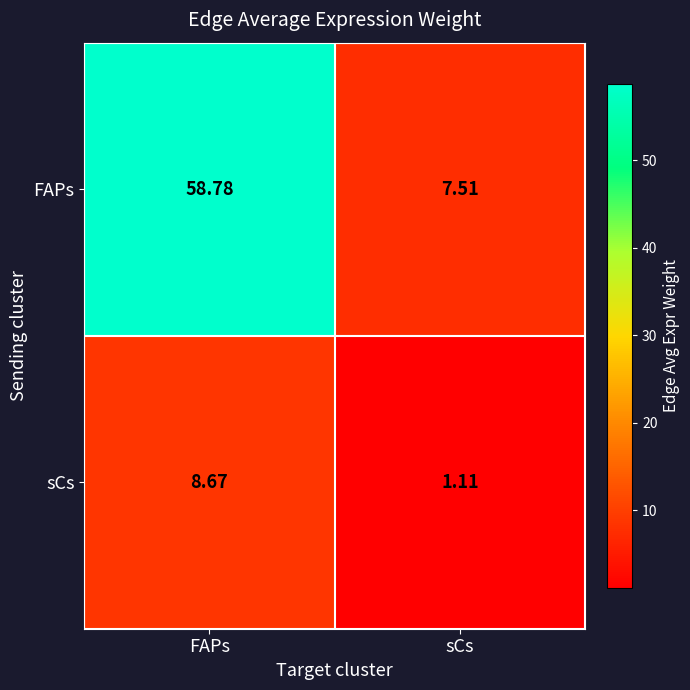

Between FAPs and sCs, which series saw the biggest shift?

FAPs